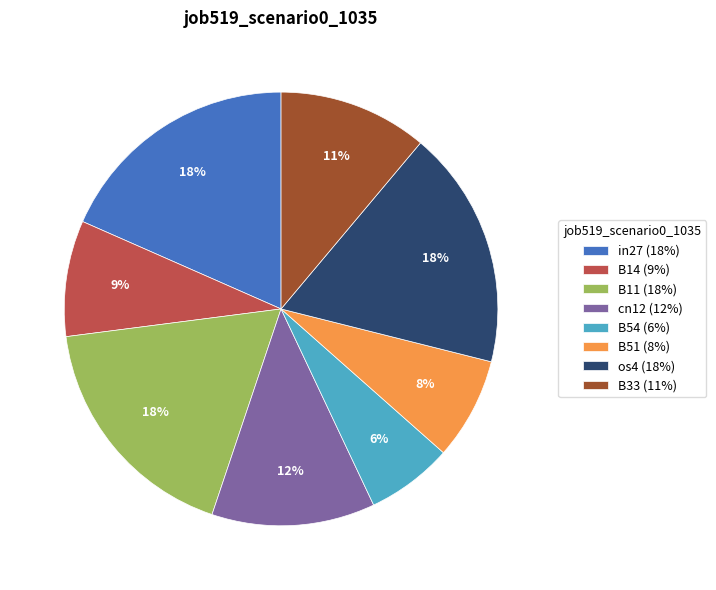

Between B51 (8%) and cn12 (12%), which is larger?

cn12 (12%)